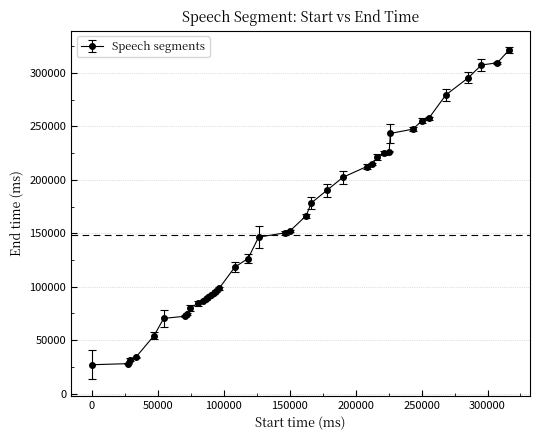

What is the average value?

156316